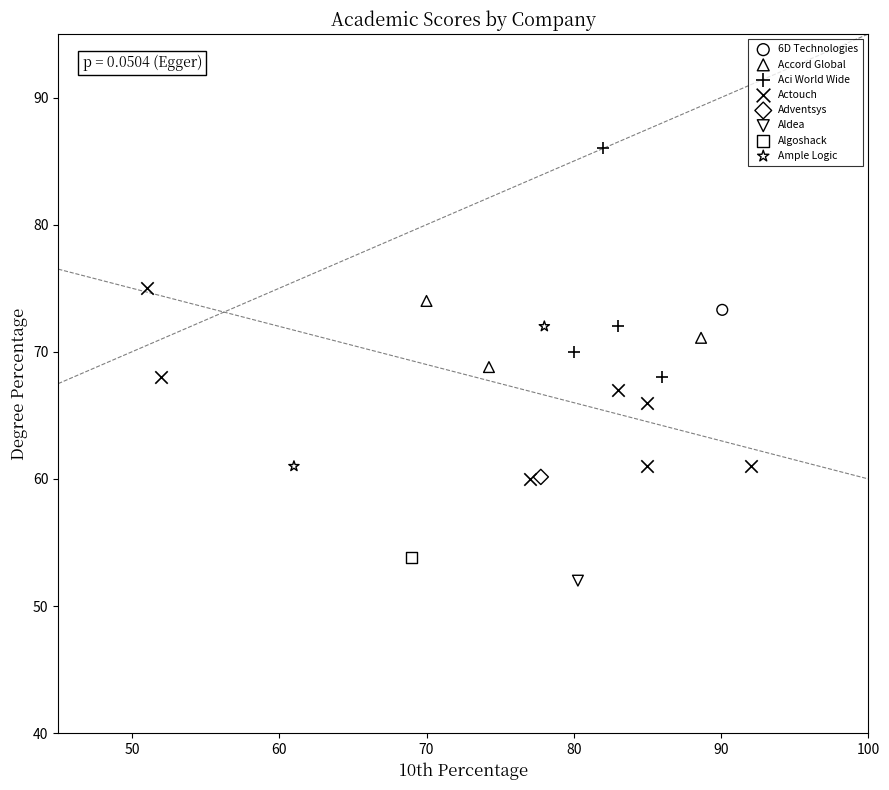

What are all the series names shown in the legend?

6D Technologies, Accord Global, Aci World Wide, Actouch, Adventsys, Aldea, Algoshack, Ample Logic